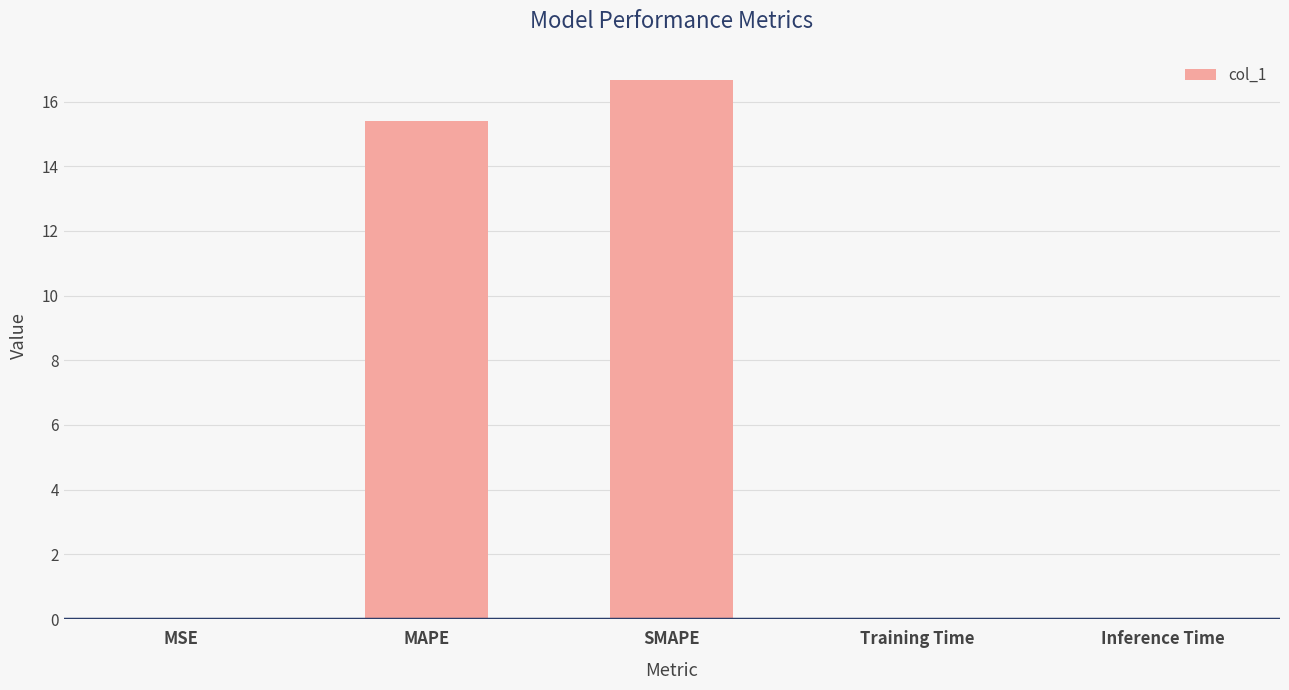

What is the maximum value shown in the chart?

16.7